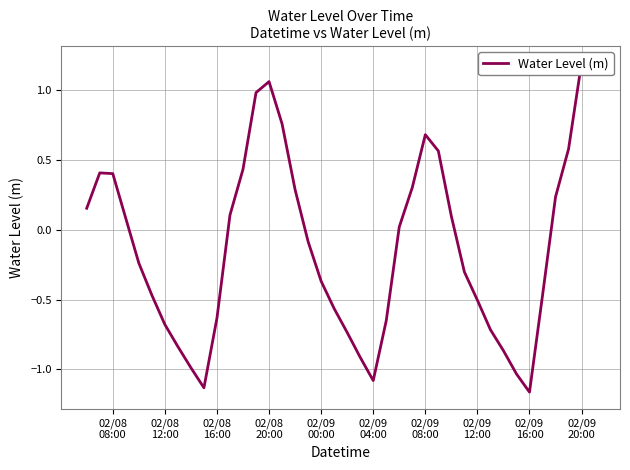

What is the label of the 4th point from the left?

02/08
20:00